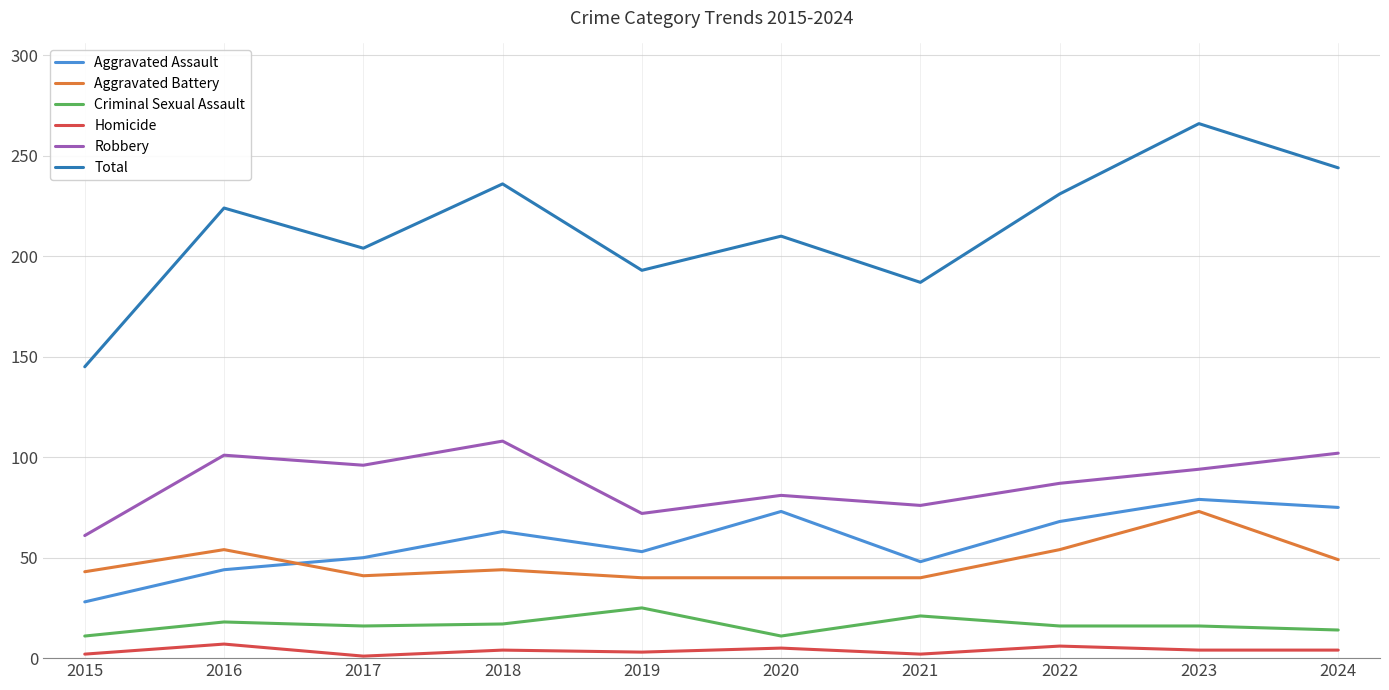

What is the difference between the maximum and minimum values in the Criminal Sexual Assault series?

14